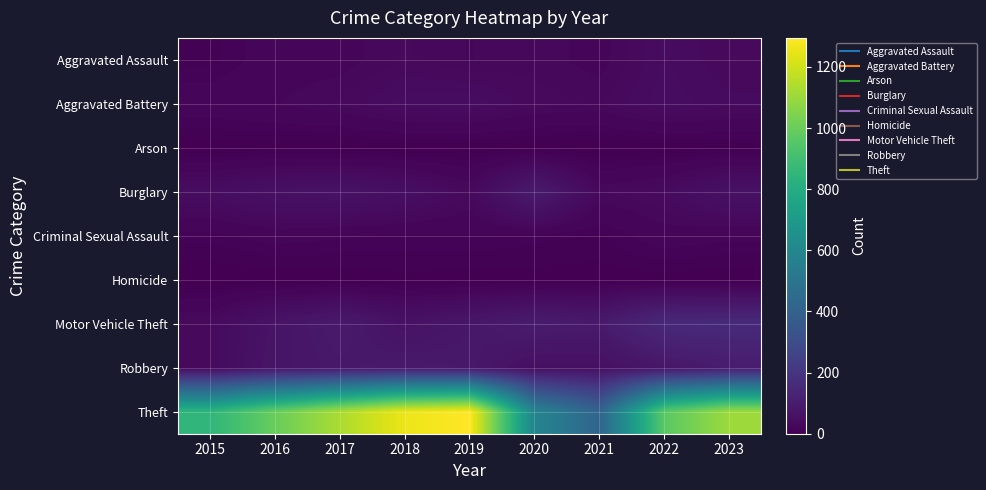

Which label corresponds to the largest value in the chart?

2019